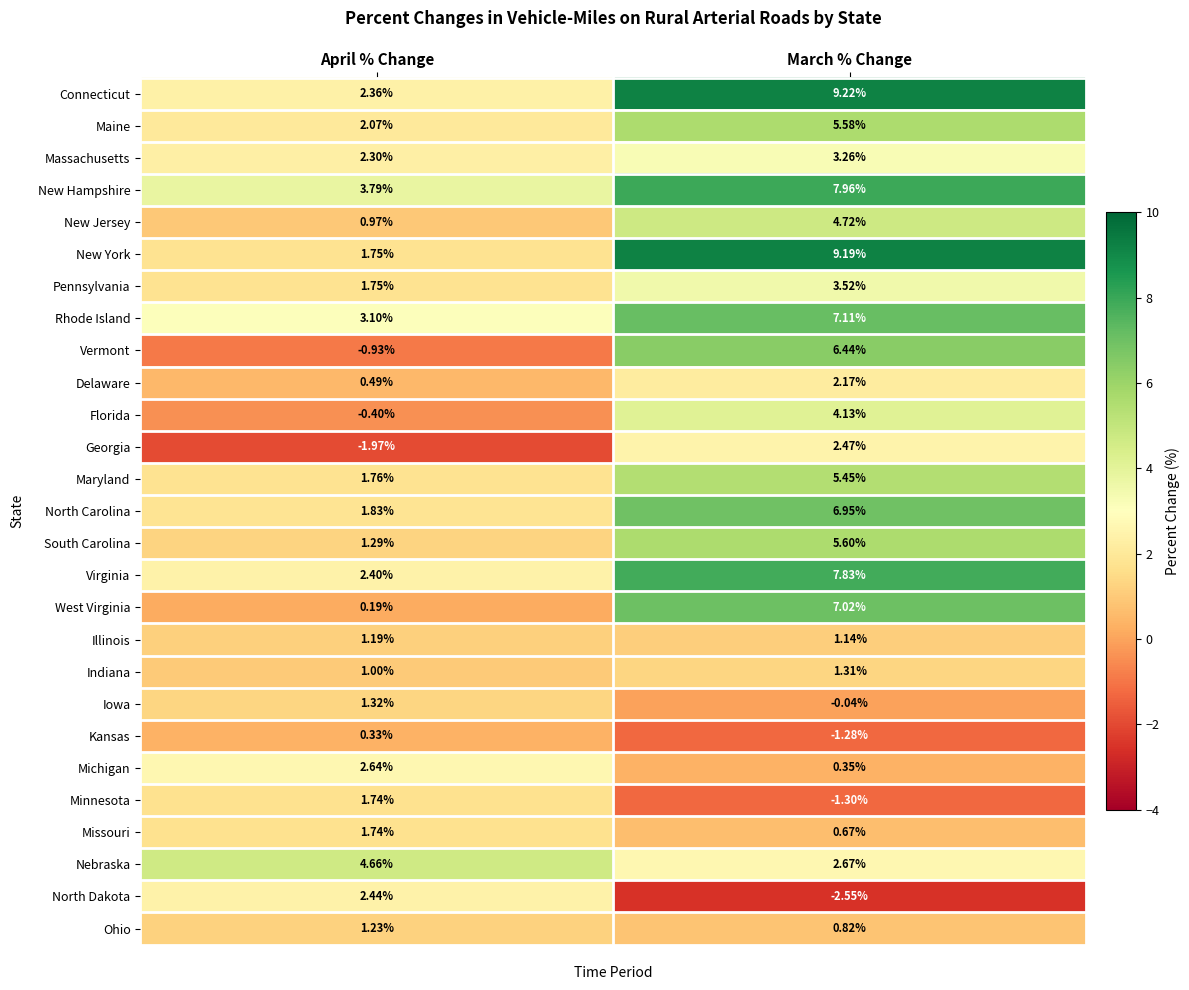

At which label is Illinois closest to 1?

March % Change